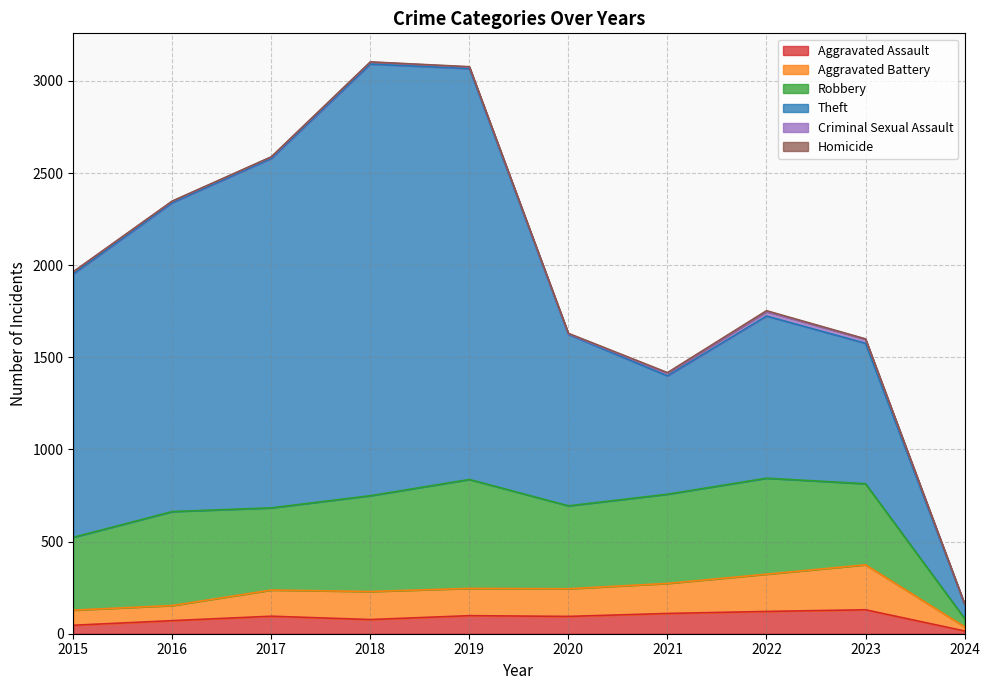

True or false: Aggravated Battery has more than 2 interior local peaks.

False